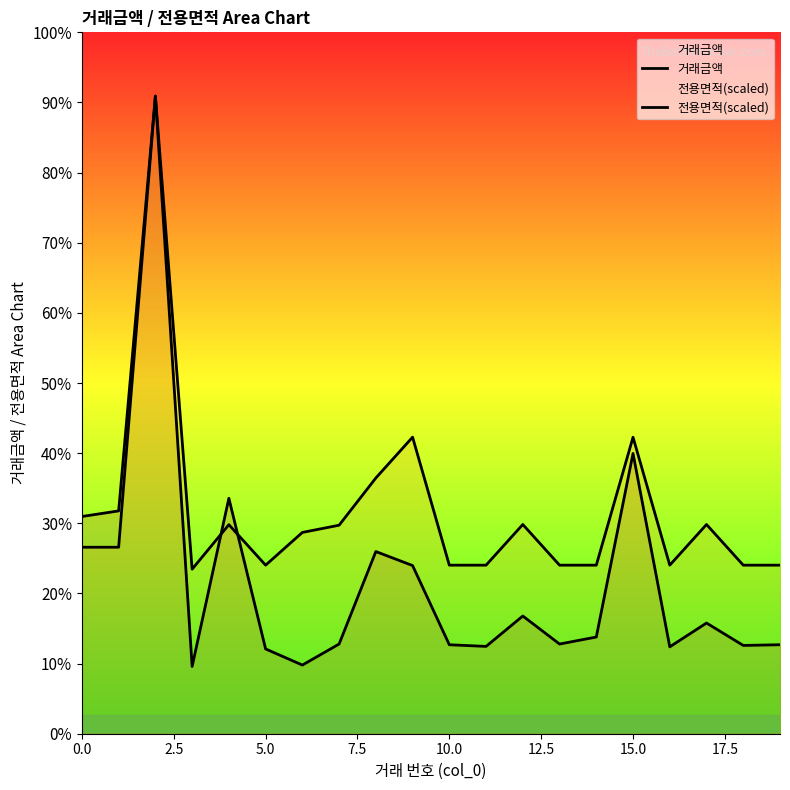

Between 7.5 and 9, which series saw the biggest shift?

전용면적(scaled)